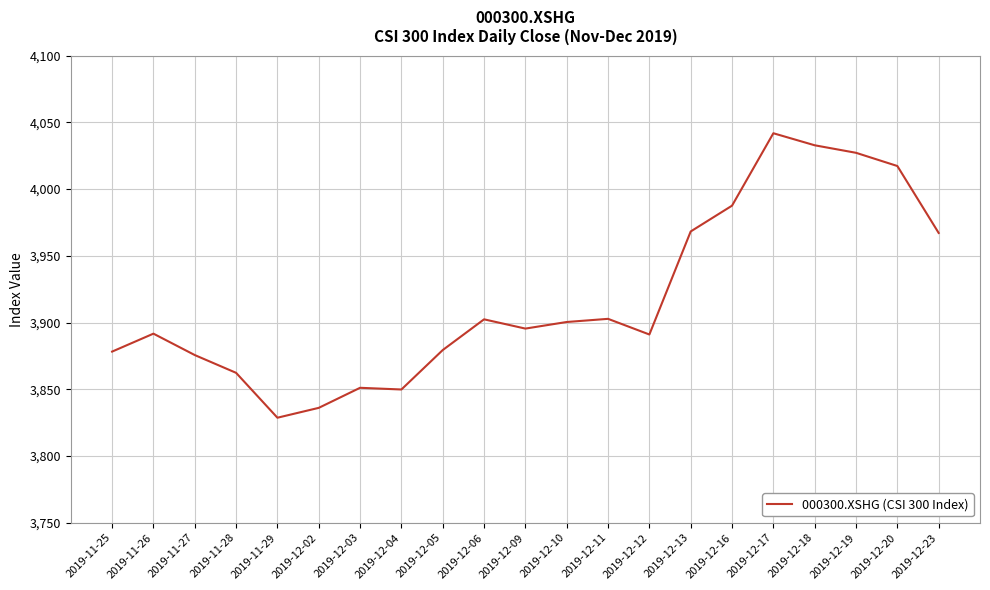

At which category does the data reach its first local peak?

2019-11-26